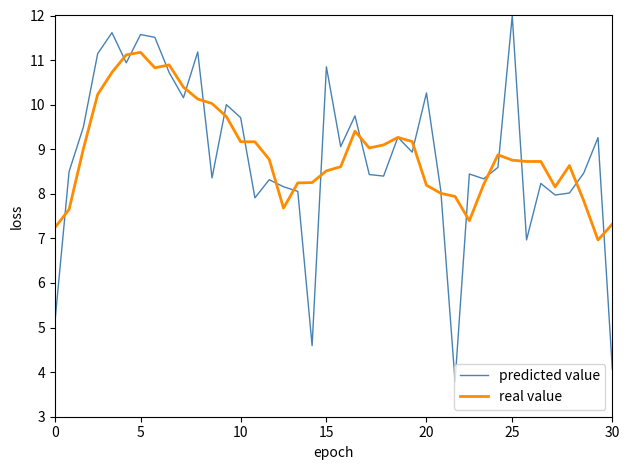

What is the highest value of the predicted value series?

12.0